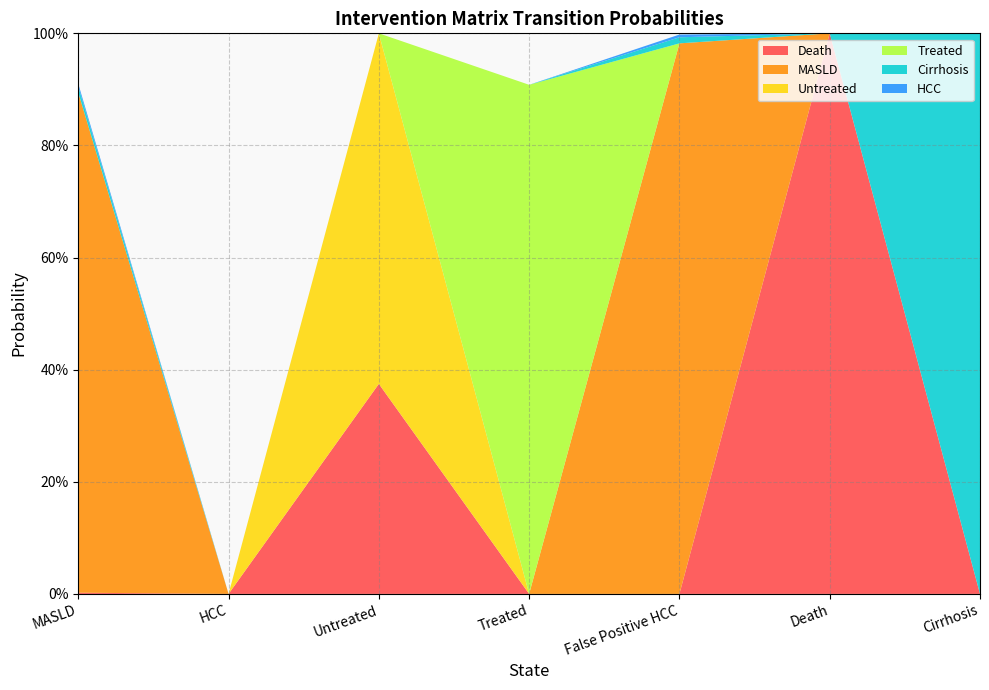

Reading right to left, transcribe all the data shown in this chart.

Death: Cirrhosis=0.0	Death=1.0	False Positive HCC=0.0	Treated=0.0	Untreated=0.4	HCC=0.0	MASLD=0.0
MASLD: Cirrhosis=0.0	Death=0.0	False Positive HCC=1.0	Treated=0.0	Untreated=0.0	HCC=0.0	MASLD=0.9
Untreated: Cirrhosis=0.0	Death=0.0	False Positive HCC=0.0	Treated=0.0	Untreated=0.6	HCC=0.0	MASLD=0.0
Treated: Cirrhosis=0.0	Death=0.0	False Positive HCC=0.0	Treated=0.9	Untreated=0.0	HCC=0.0	MASLD=0.0
Cirrhosis: Cirrhosis=1.0	Death=0.0	False Positive HCC=0.0	Treated=0.0	Untreated=0.0	HCC=0.0	MASLD=0.0
HCC: Cirrhosis=0.0	Death=0.0	False Positive HCC=0.0	Treated=0.0	Untreated=0.0	HCC=0.0	MASLD=0.0